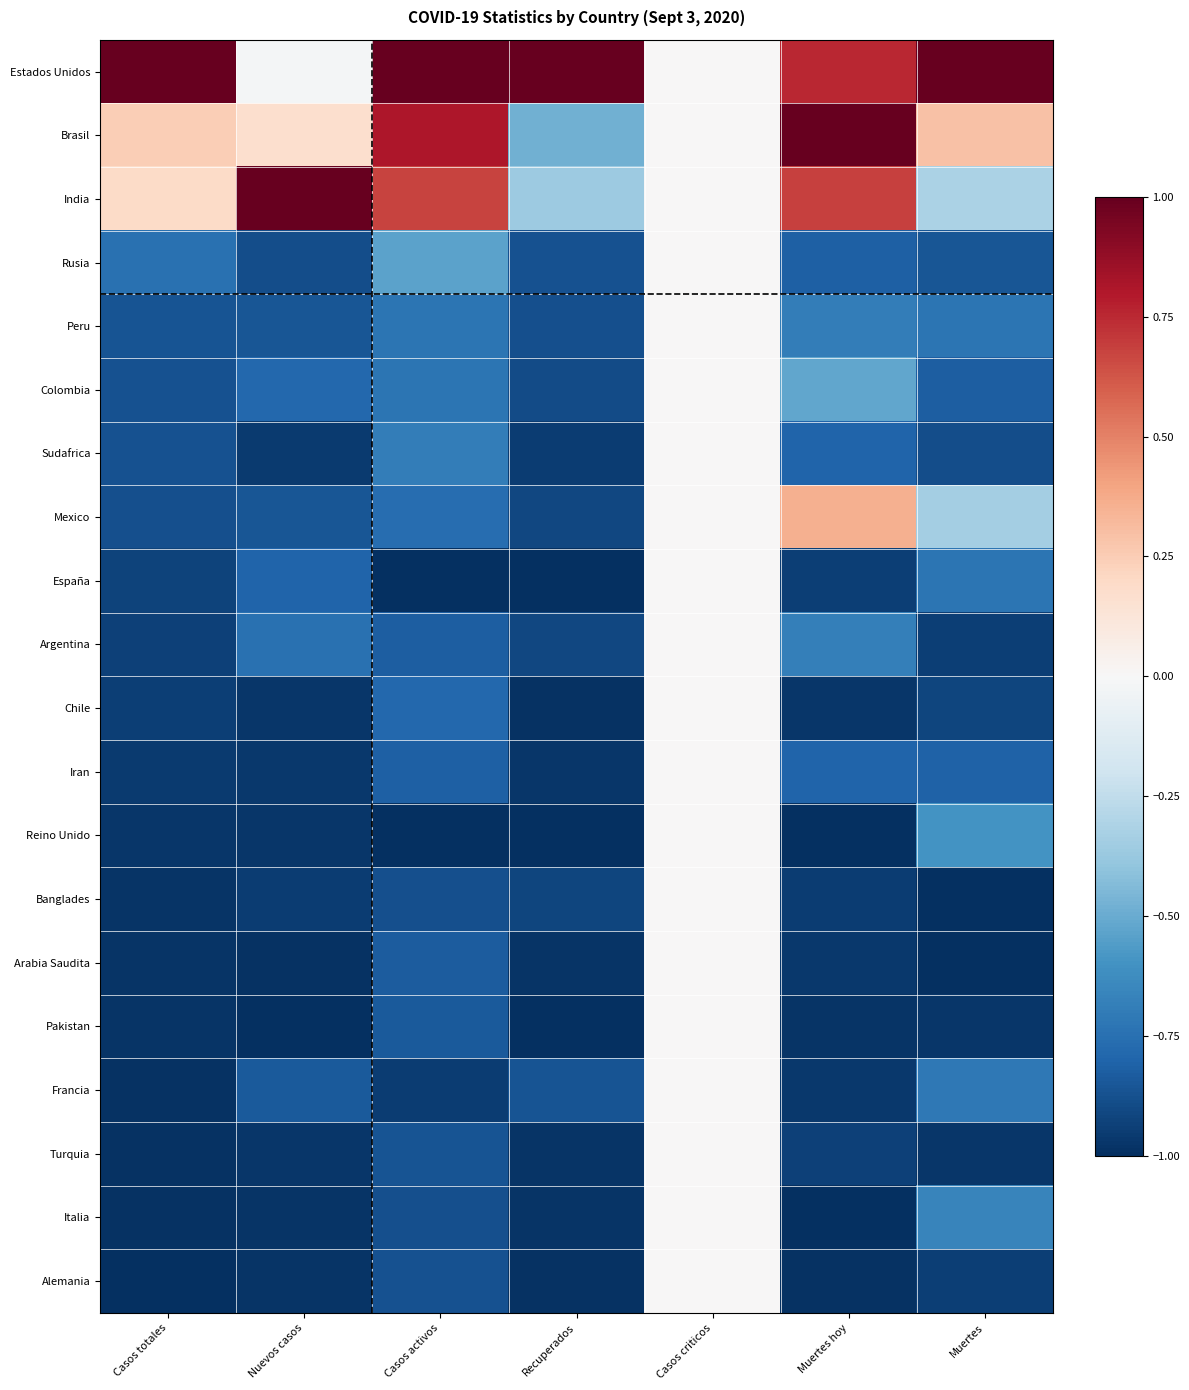

Which series has the largest total across all categories?

Estados Unidos